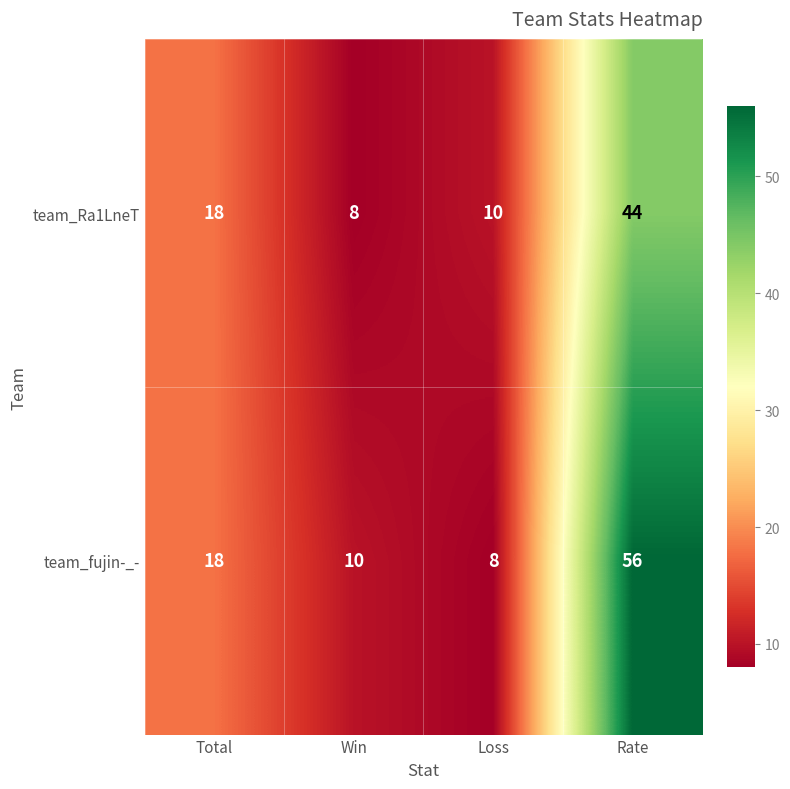

Which series has the largest range (max minus min)?

team_fujin-_-